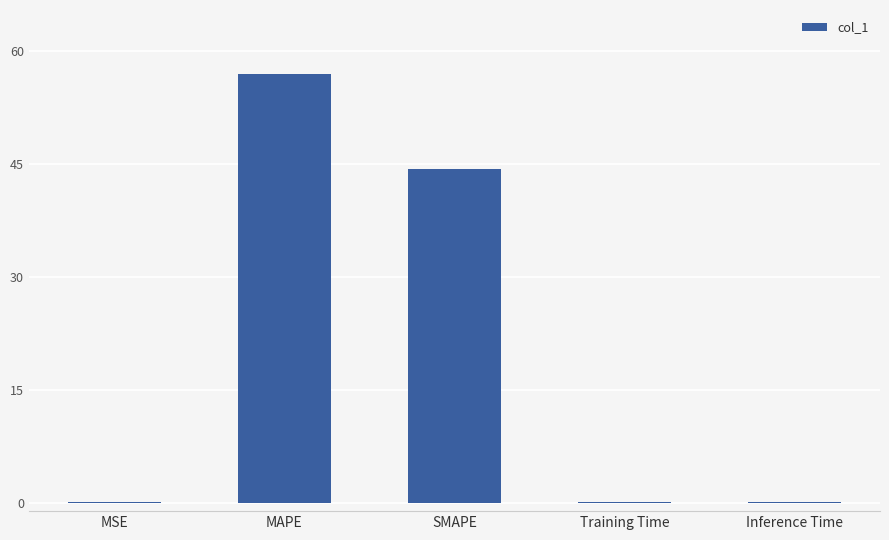

What is the approximate value at MAPE?

56.9